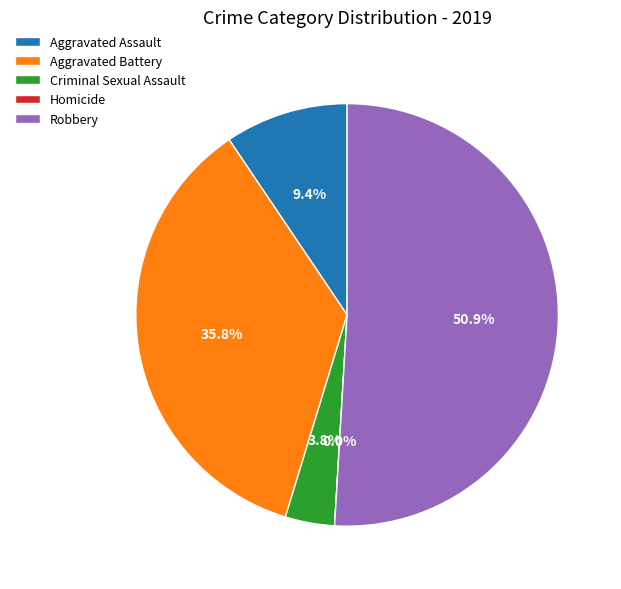

Rank the categories by value from lowest to highest.

Homicide, Criminal Sexual Assault, Aggravated Assault, Aggravated Battery, Robbery